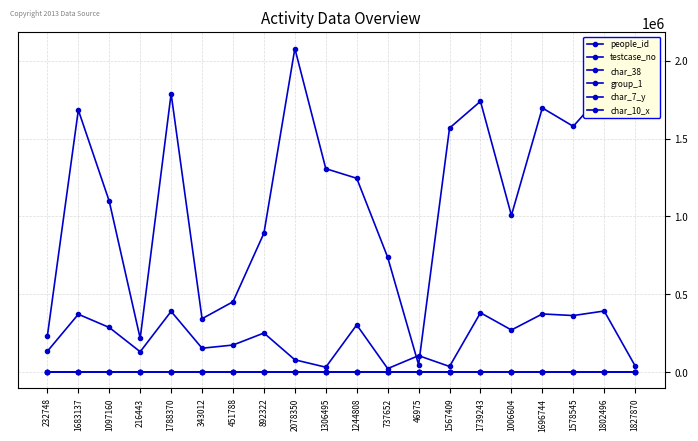

How many data points in char_38 are above 0?

7